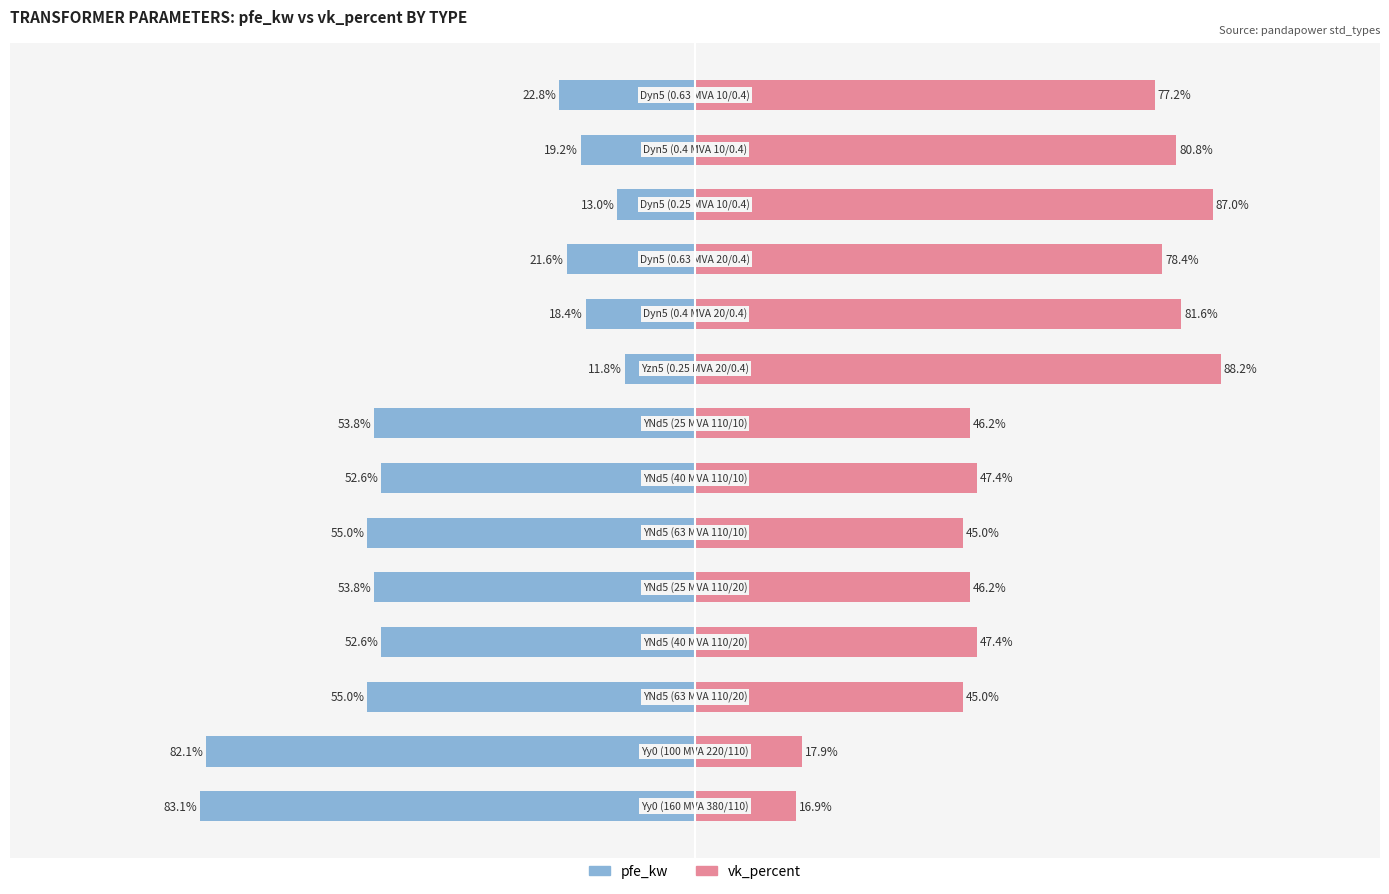

Rank the series at 2 from highest to lowest value.

vk_percent, pfe_kw